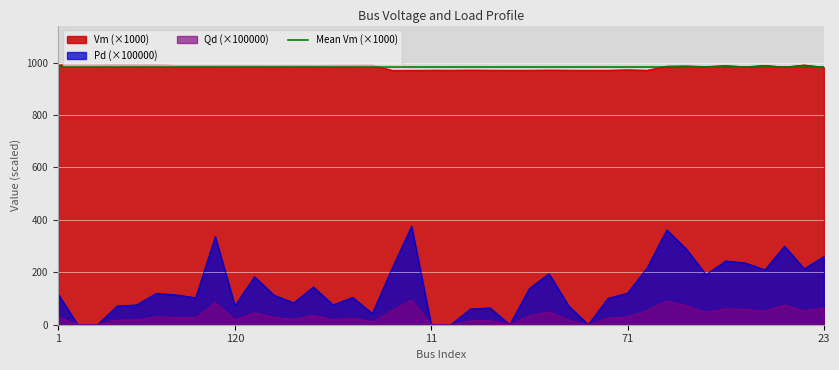

Which series has the largest total across all categories?

Vm